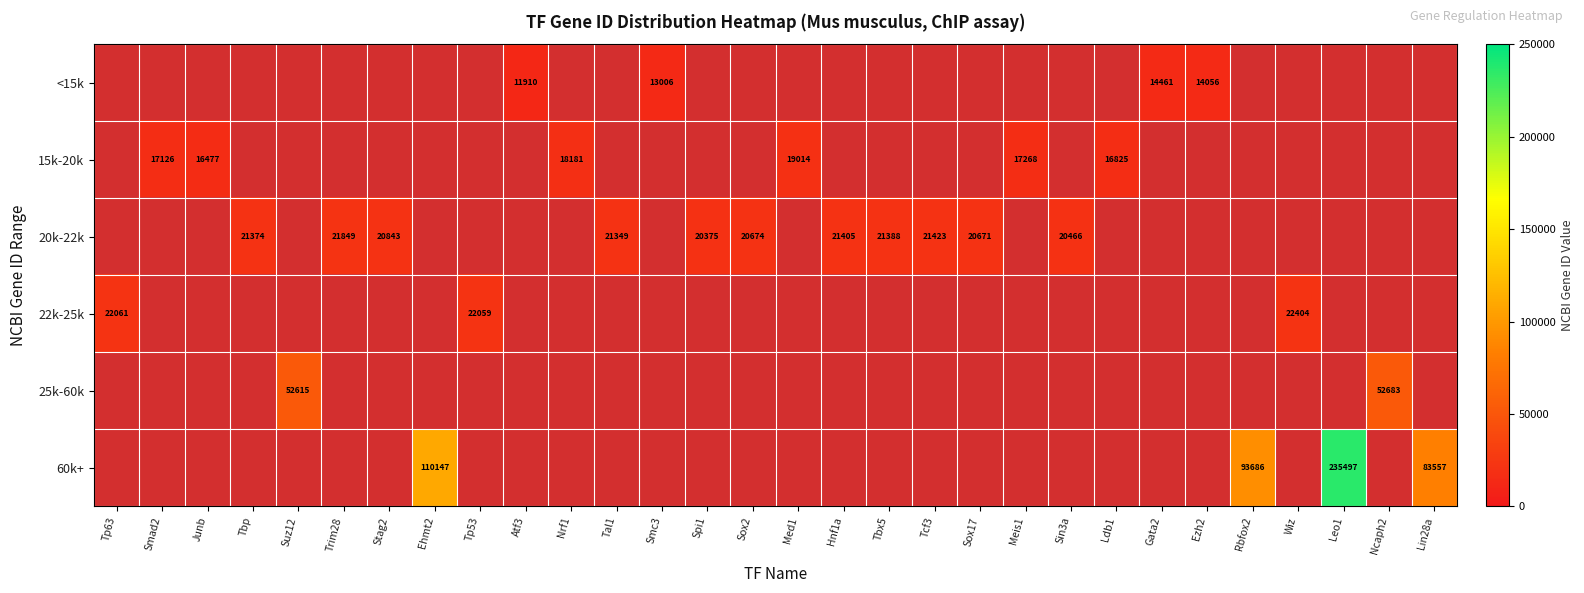

The value of 20k-22k at Spi1 is 20375. True or false?

True